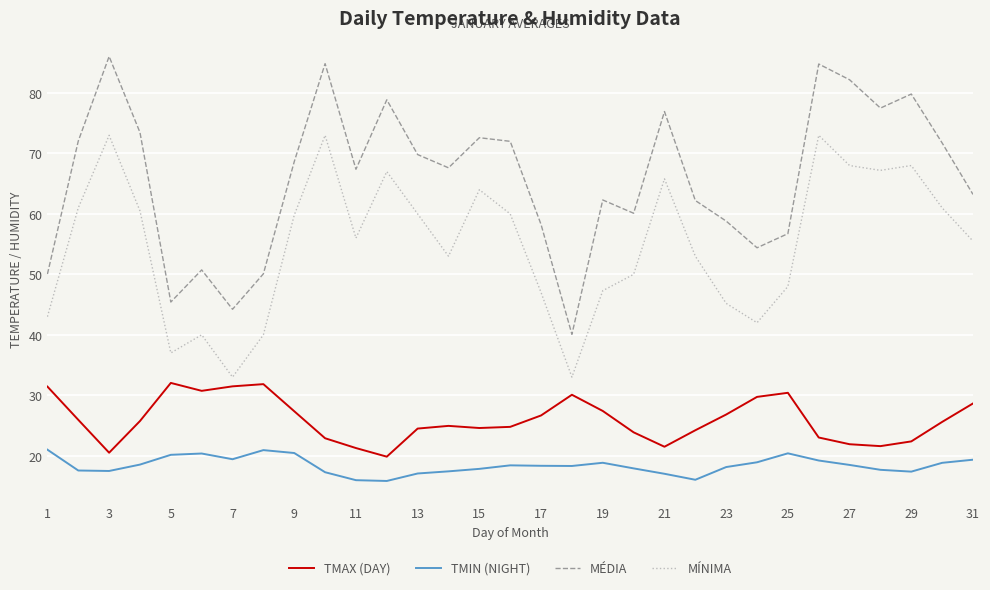

True or false: TMAX (DAY) and MÉDIA intersect in this chart.

False